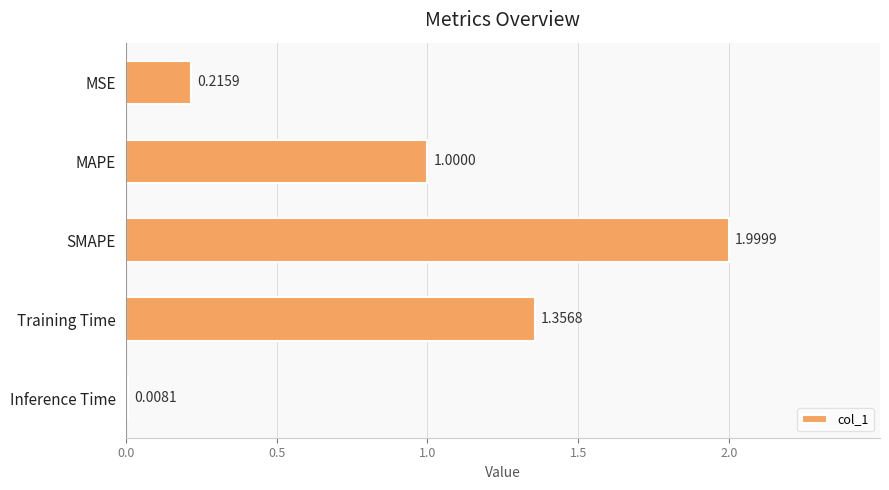

List the labels in order of value, smallest first.

Inference Time, MSE, MAPE, Training Time, SMAPE